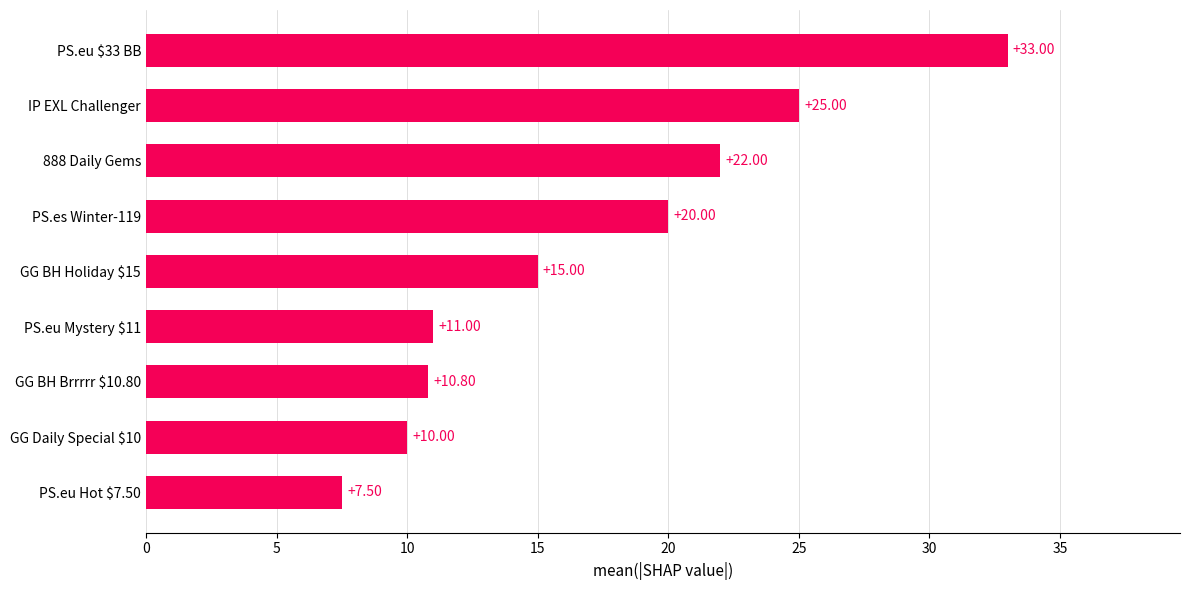

List the labels in order of value, largest first.

PS.eu $33 BB, IP EXL Challenger, 888 Daily Gems, PS.es Winter-119, GG BH Holiday $15, PS.eu Mystery $11, GG BH Brrrrr $10.80, GG Daily Special $10, PS.eu Hot $7.50